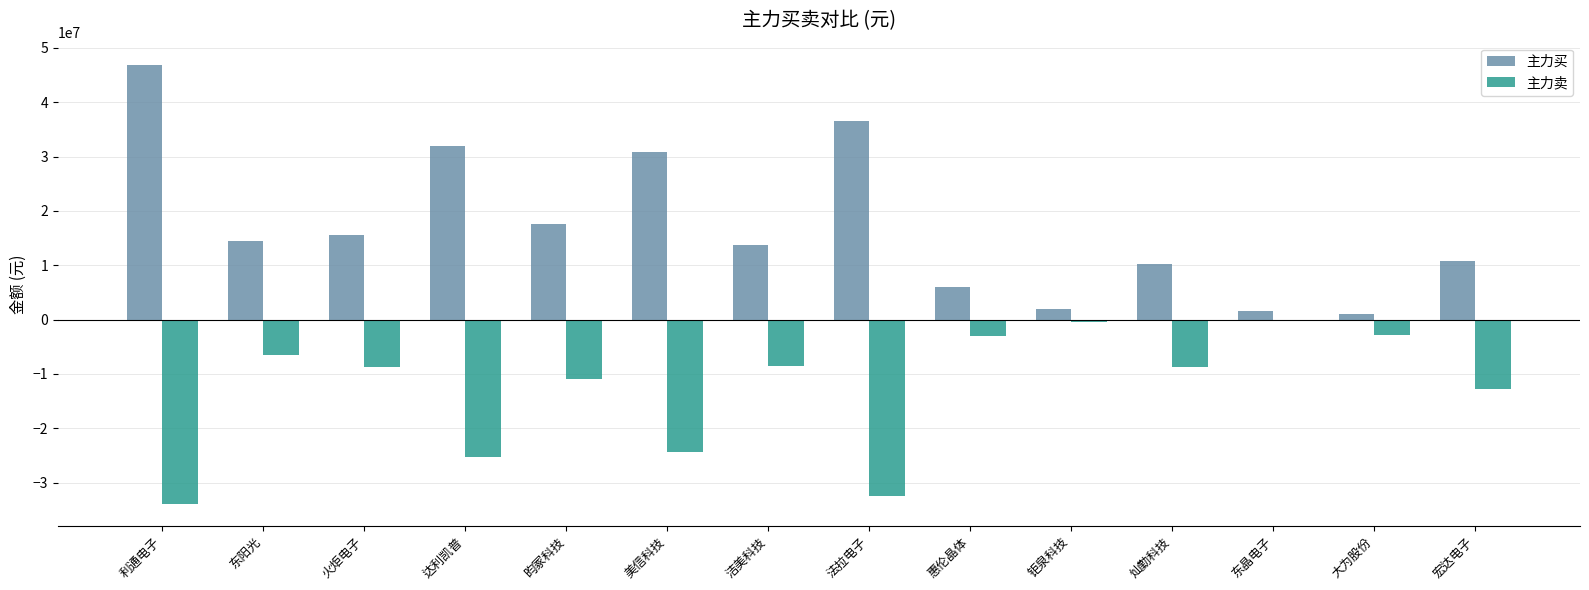

What is the label of the 11th bar from the right?

达利凯普